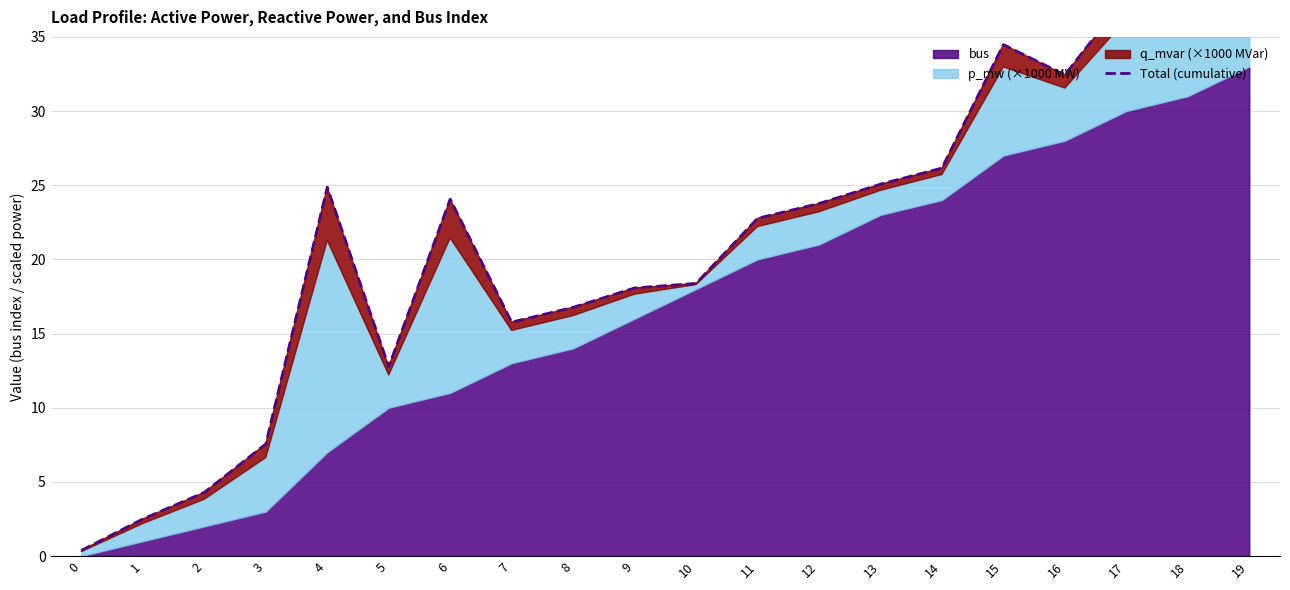

At which category does the data reach its first local valley?

5